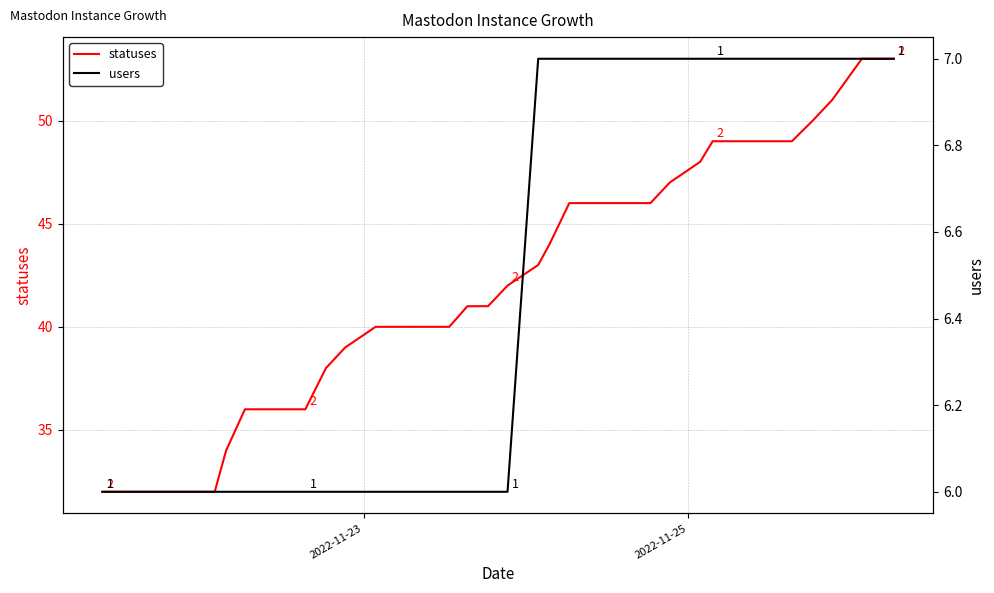

What is the highest value of the statuses series?

53